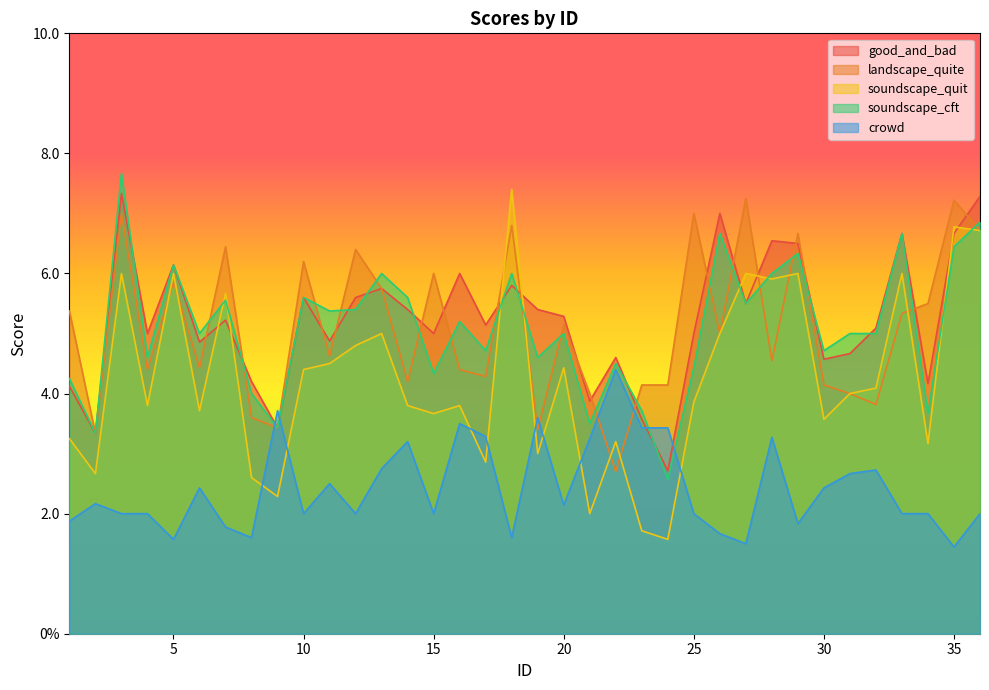

What value does the soundscape_cft series have at 23?

3.7